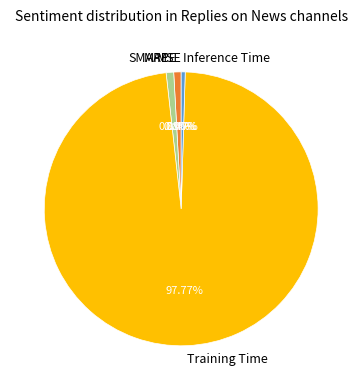

Is the sum of SMAPE and MAPE greater than half?

No